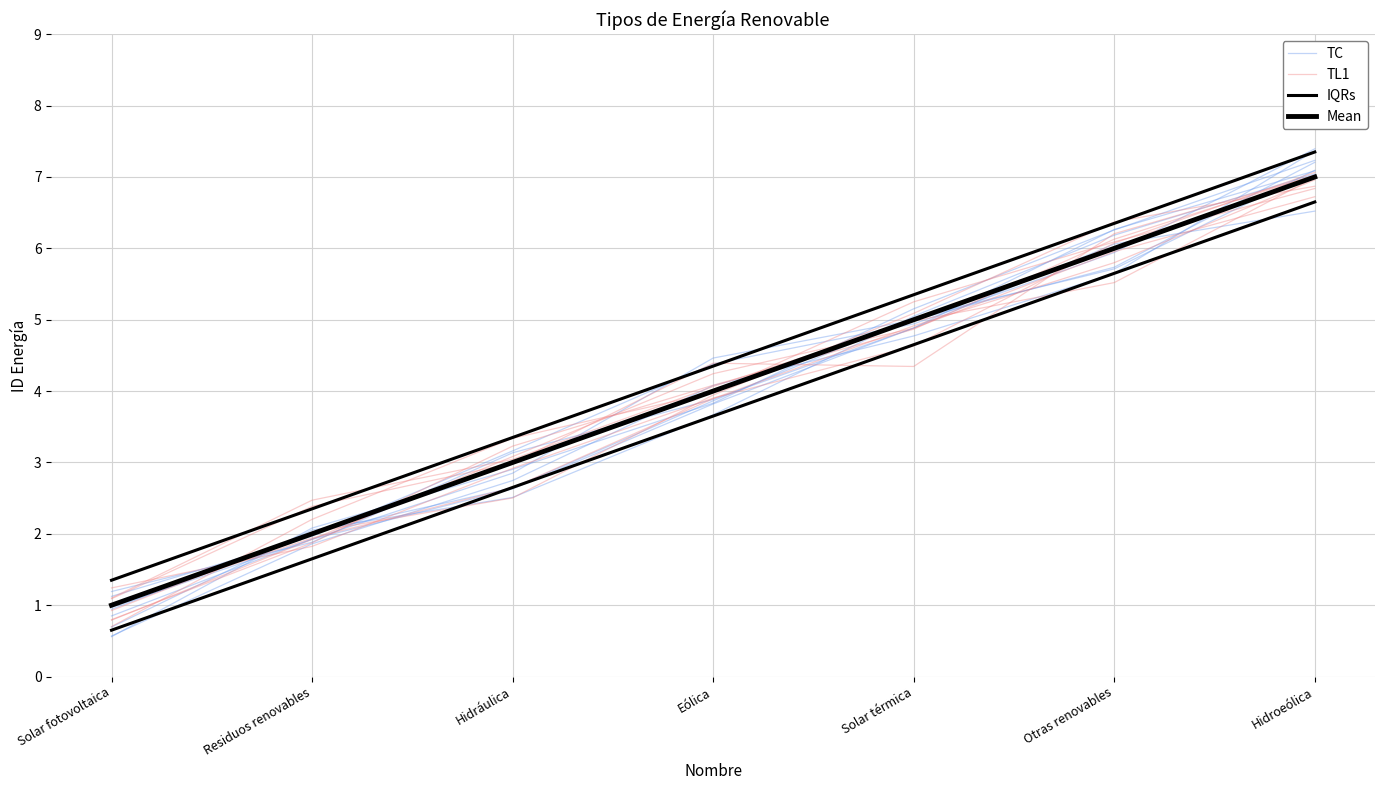

Where does the TC series first go above 4?

Eólica